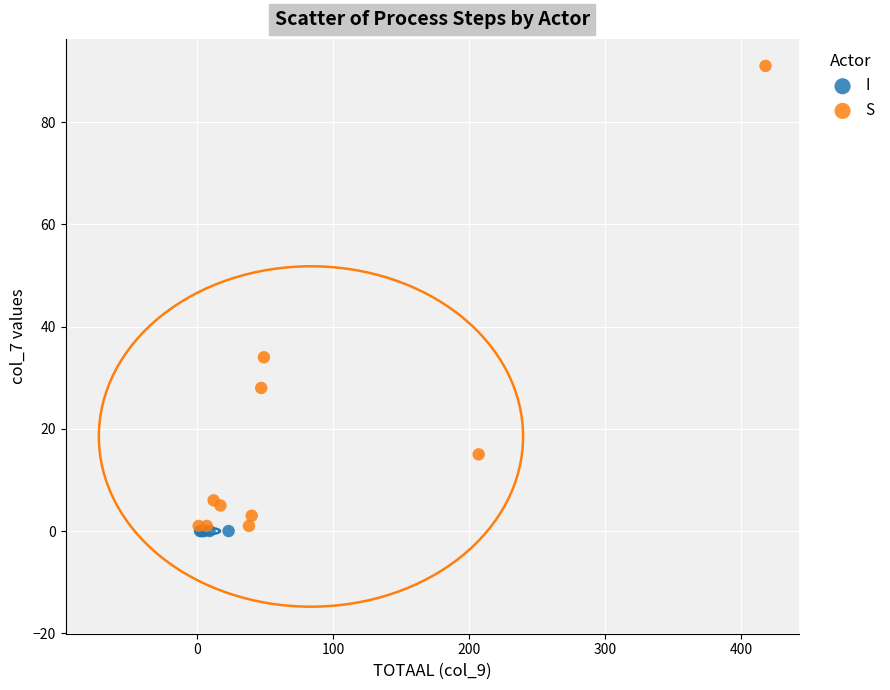

Which series contains the highest Y value?

S